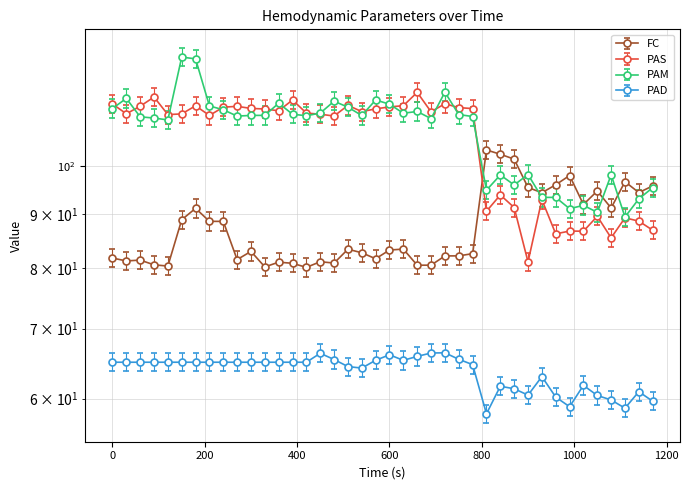

What is the value of the PAD point at the 38th from the left?

58.8